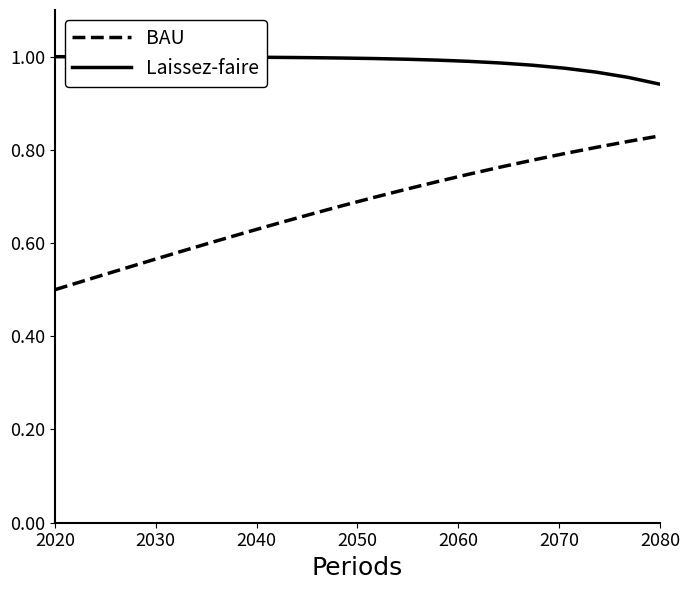

True or false: BAU and Laissez-faire cross at least once.

False